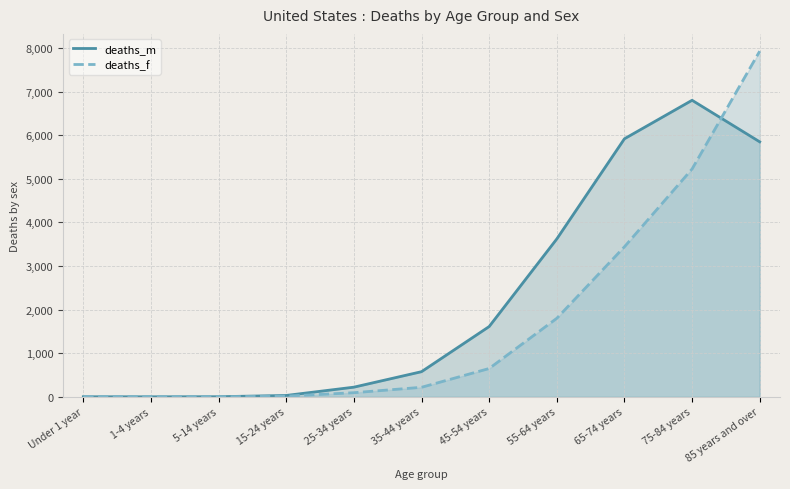

How many times do deaths_m and deaths_f cross each other?

1